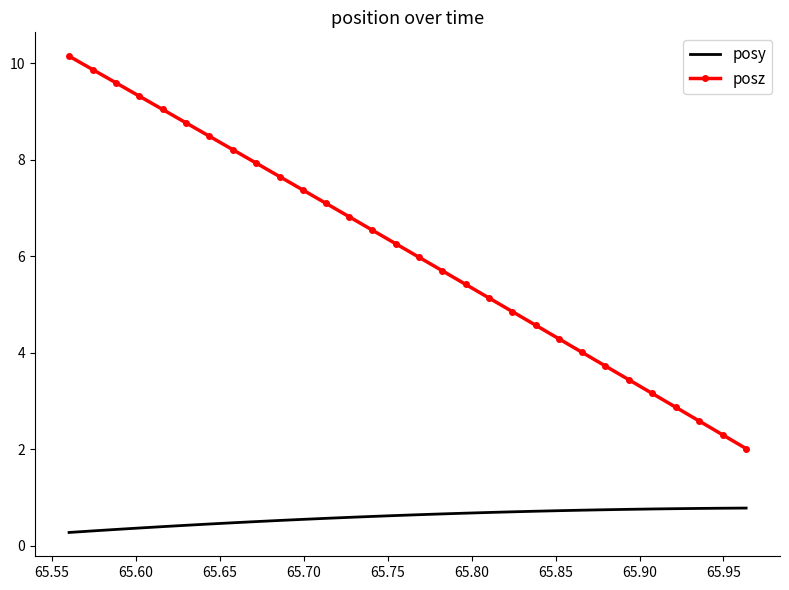

At how many categories does at least one series exceed 7?

12